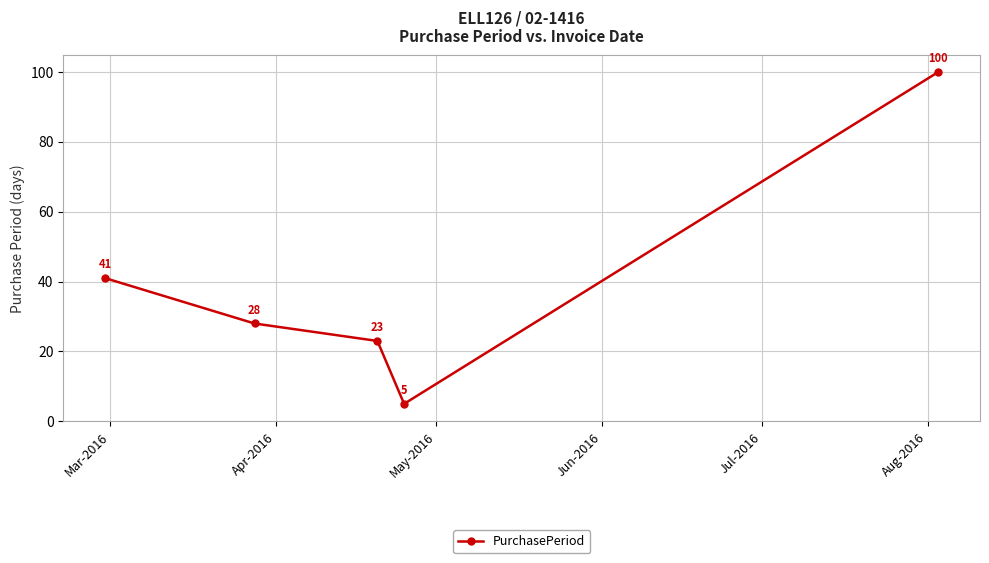

True or false: there are more than 2 points higher than both neighbors.

False